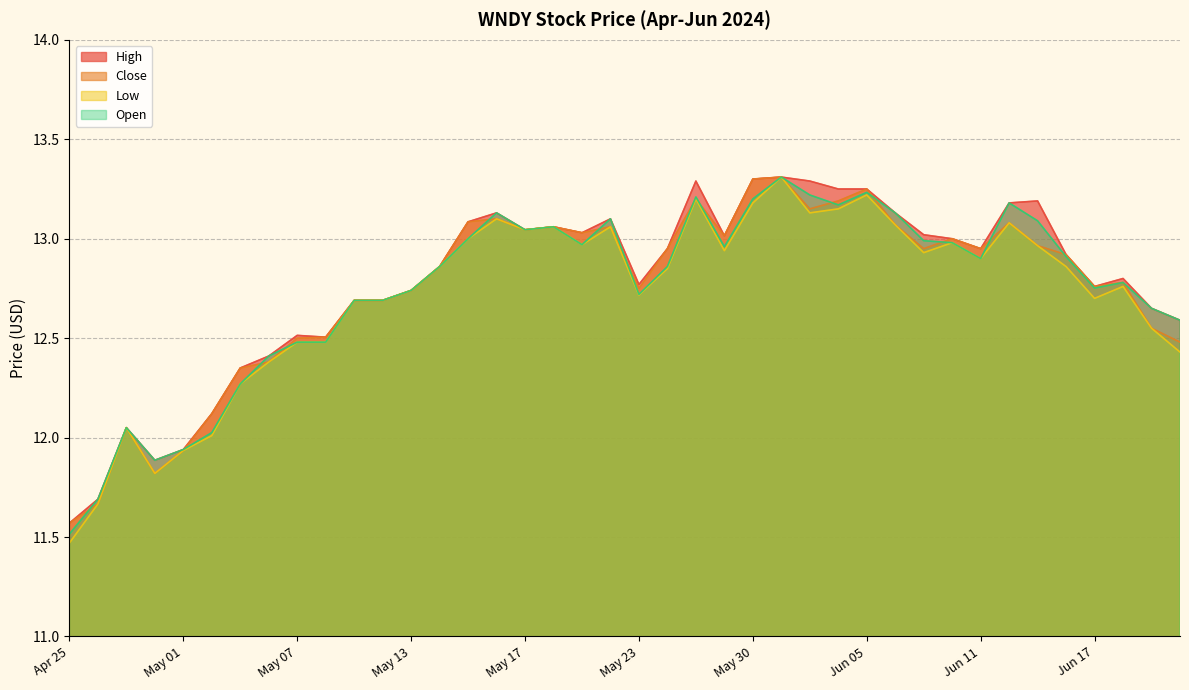

Is it true that Open equals 12.7 at May 23?

True